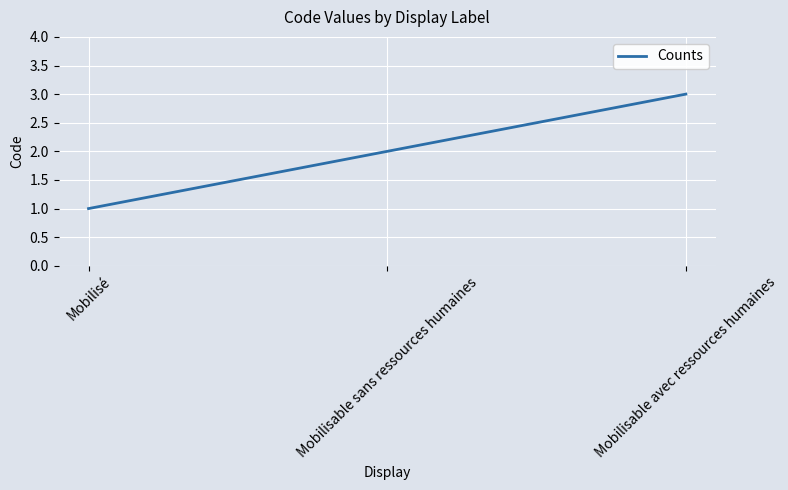

What is the sum of the values at Mobilisable sans ressources humaines and Mobilisé?

3